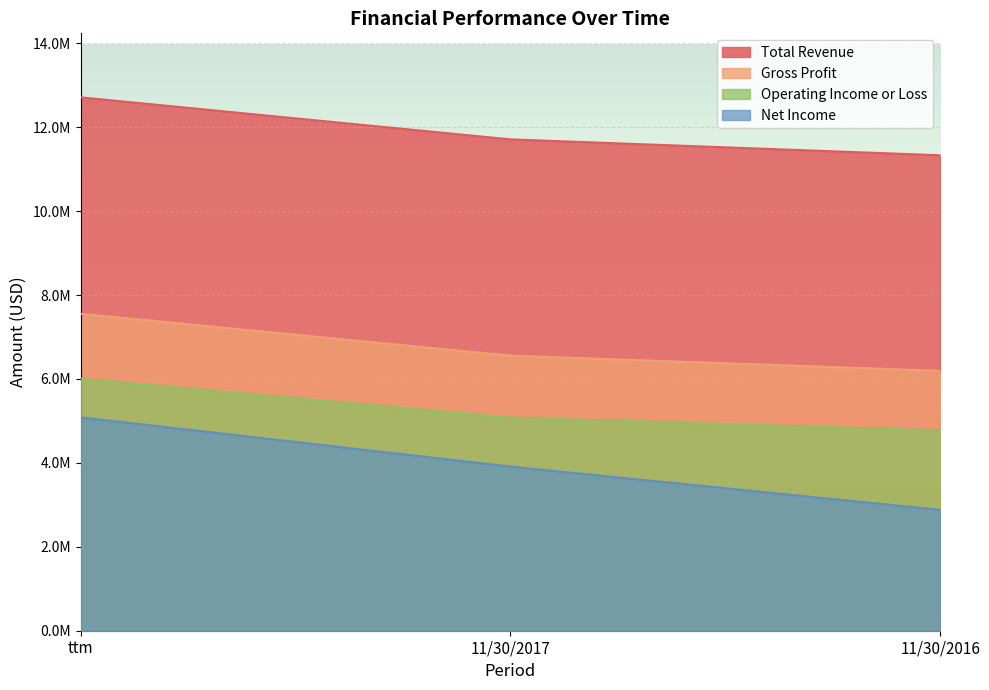

How many Gross Profit values are between 6192108 and 7553412?

3